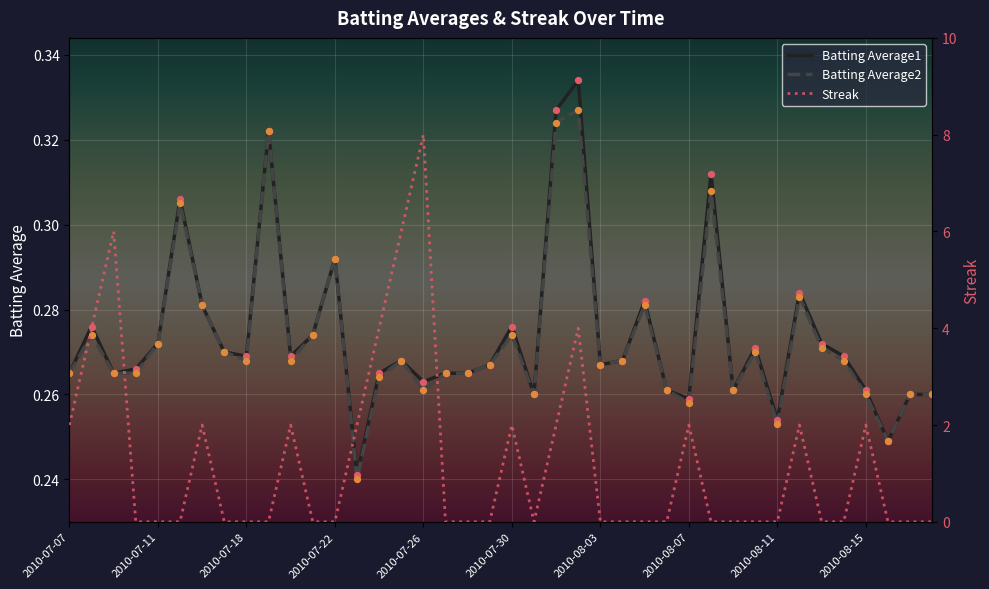

What are all the series names shown in the legend?

Batting Average1, Batting Average2, Streak